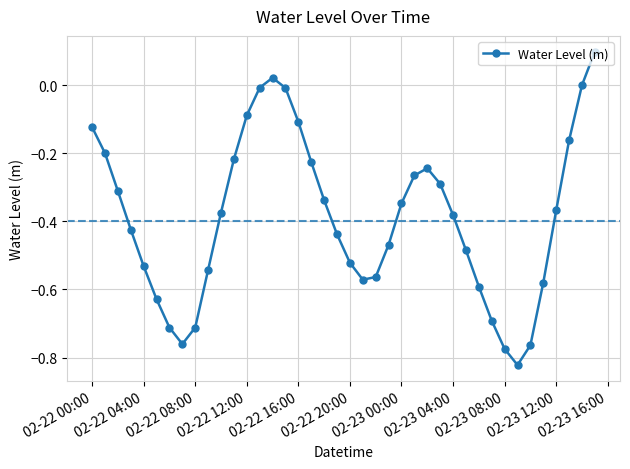

What is the difference between the maximum and second lowest values?

0.9